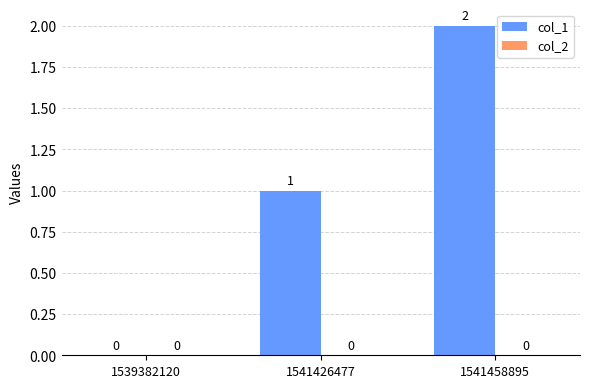

Where is the data nearest to the value 1?

1541426477